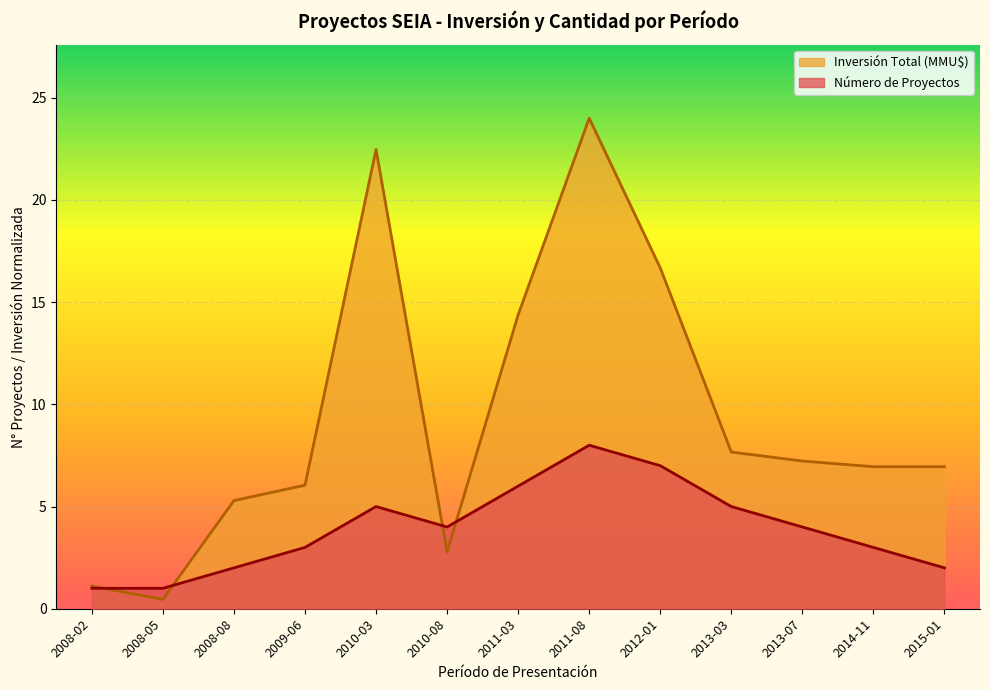

How many Número de Proyectos values are between 2 and 5?

8